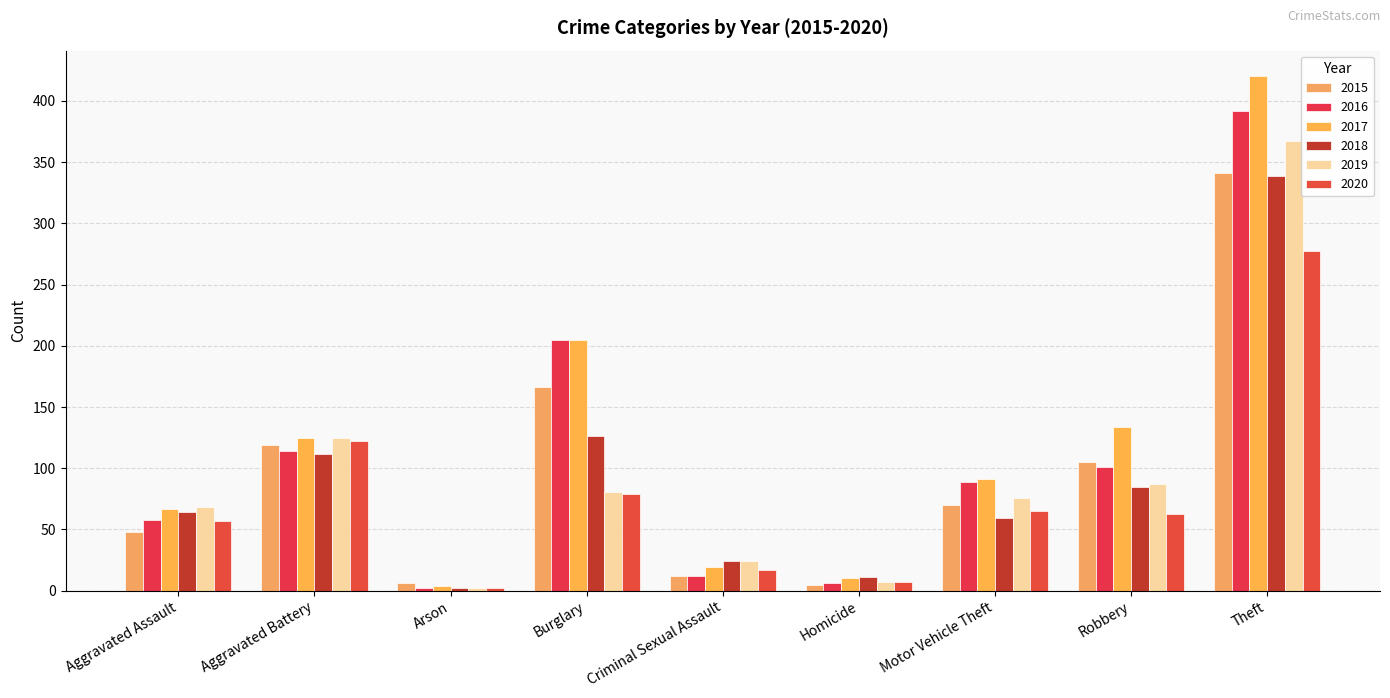

What is the spread (max minus min) of values at Criminal Sexual Assault?

12